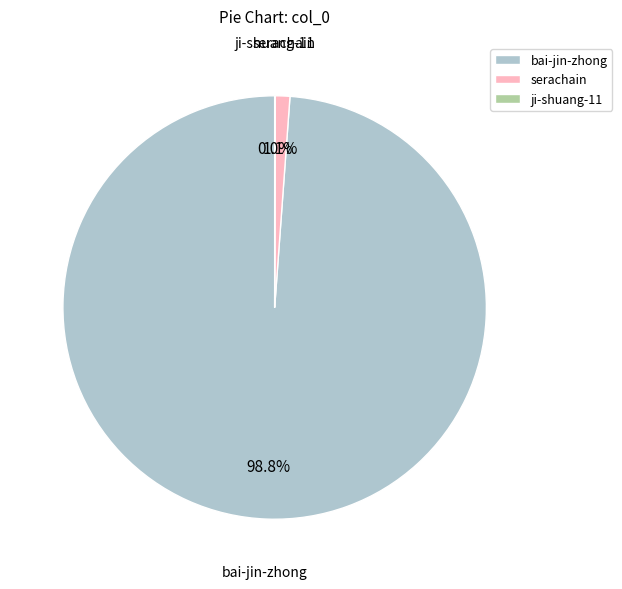

Is it true that bai-jin-zhong is 99% of the pie?

True